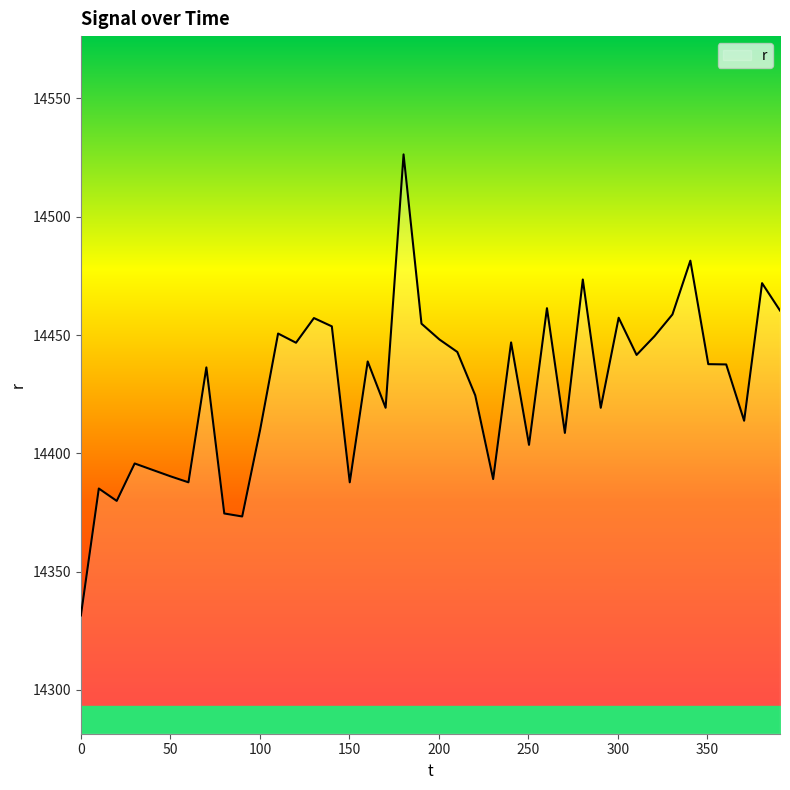

What is the difference between the maximum and minimum values?

194.9